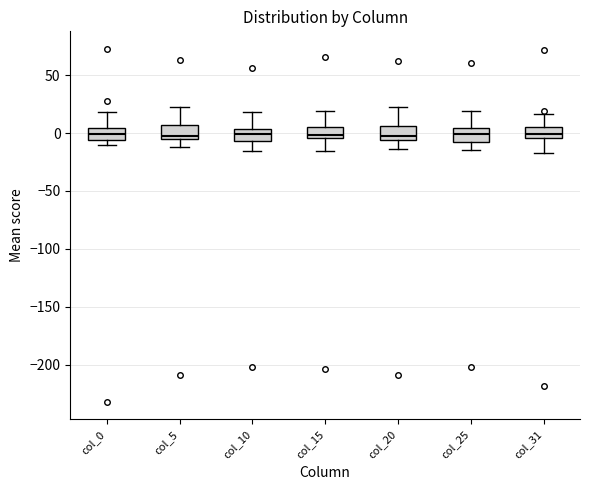

Reading left to right, transcribe this box plot: for each box, give where its median line is, the range the box spans, and where its two whiskers end, as read against the y-axis. The values are not printed on the chart, so give them approximately, as read against the axis.

col_0: median 0, box -5 to 5, whiskers -10 to 20
col_5: median 0, box -5 to 5, whiskers -10 to 25
col_10: median 0, box -5 to 5, whiskers -15 to 20
col_15: median 0, box -5 to 5, whiskers -15 to 20
col_20: median 0, box -5 to 5, whiskers -15 to 25
col_25: median 0, box -5 to 5, whiskers -15 to 20
col_31: median 0, box -5 to 5, whiskers -15 to 15